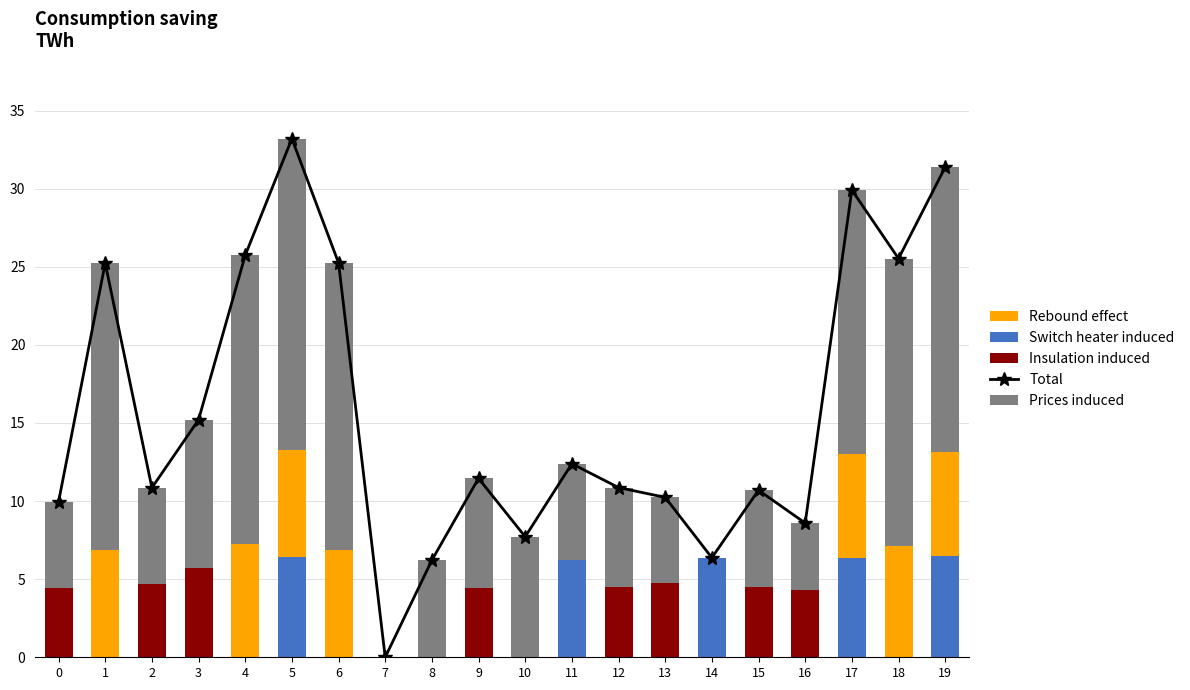

Which category has the highest value in the Insulation induced series?

3